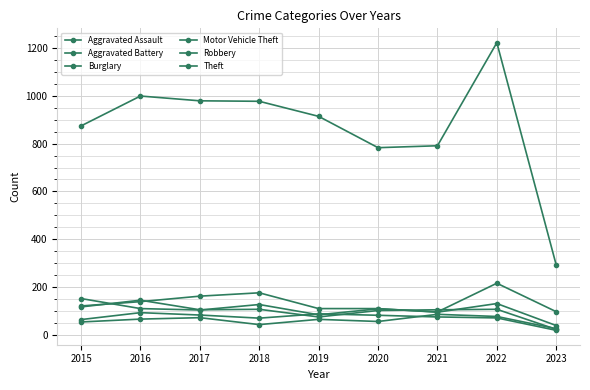

How many lines are shown in the chart?

6